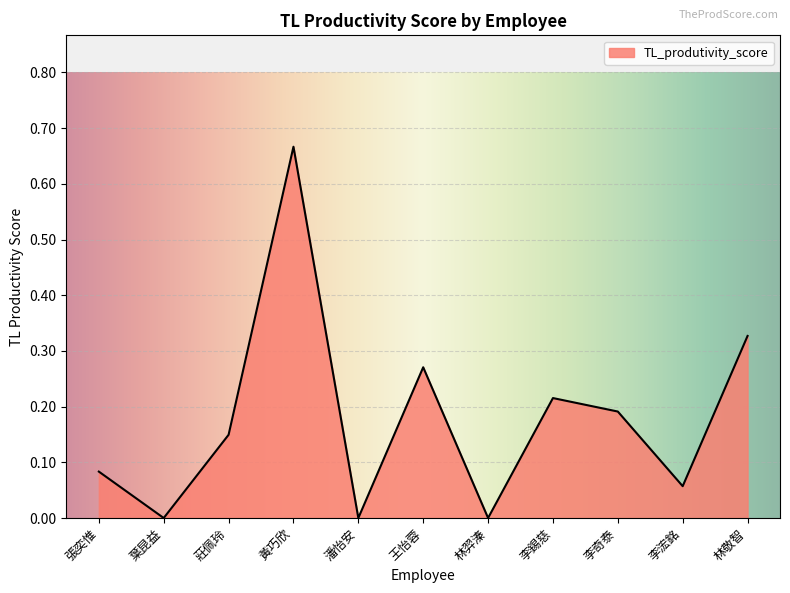

How many series are shown in this chart?

1